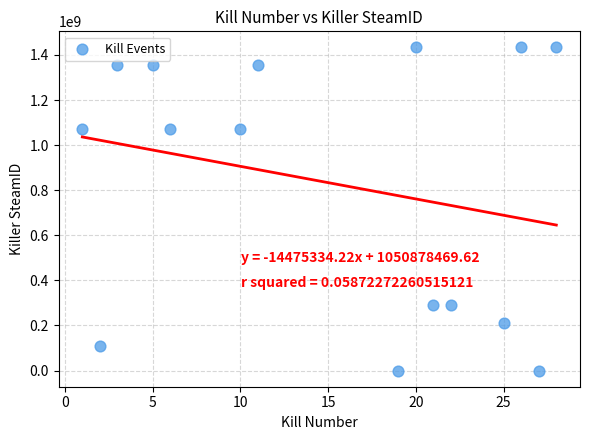

What is the range of X values (max minus min)?

27